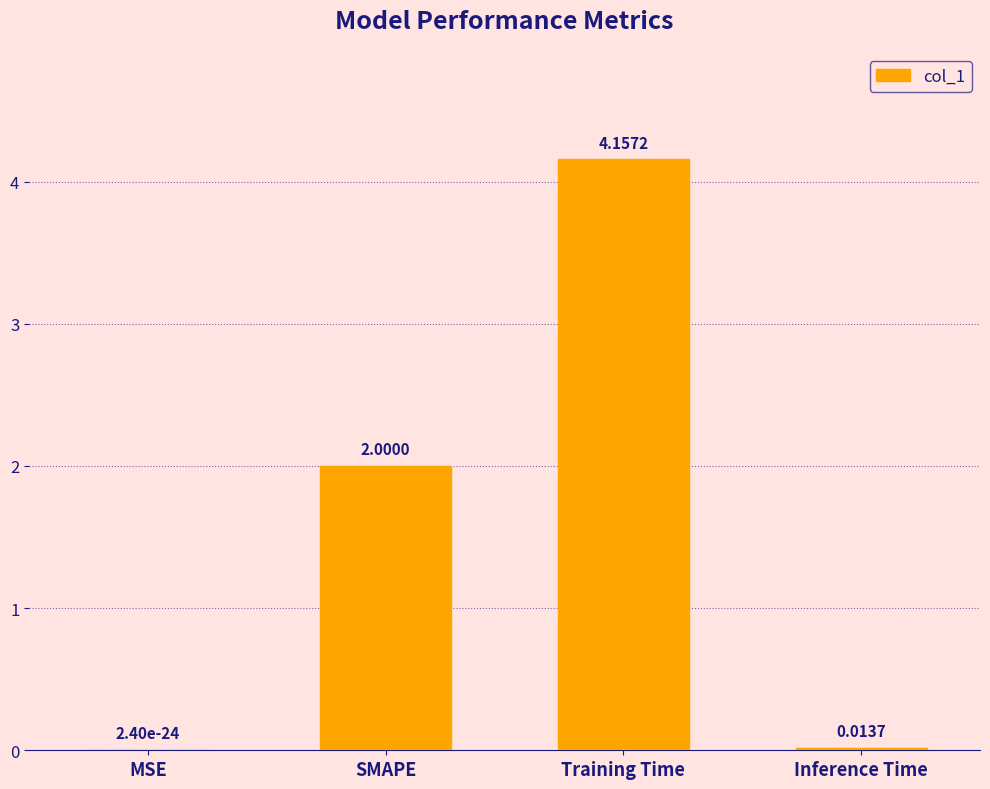

Between SMAPE and Inference Time, which is larger?

SMAPE